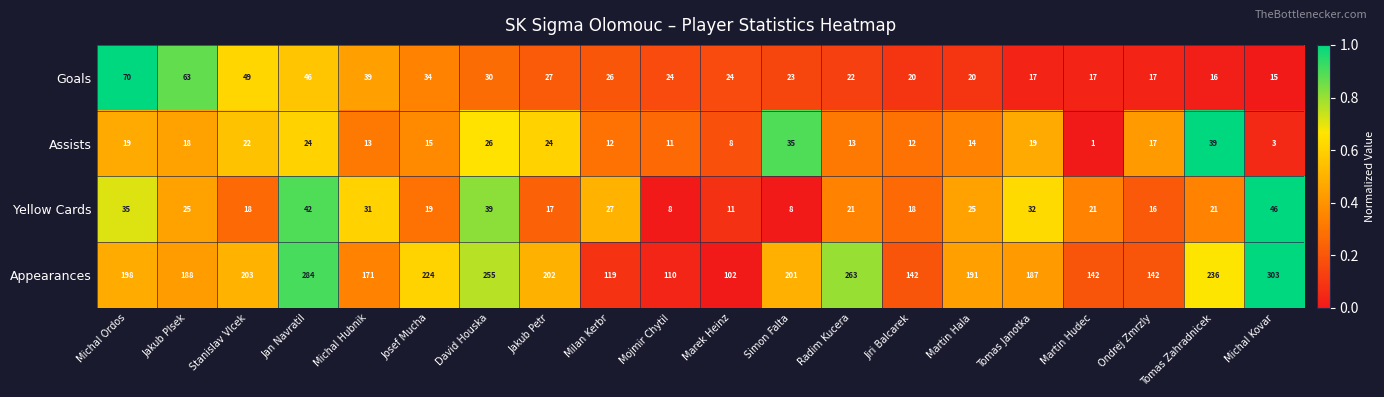

Rank the series at Michal Ordos from lowest to highest value.

Assists, Yellow Cards, Goals, Appearances